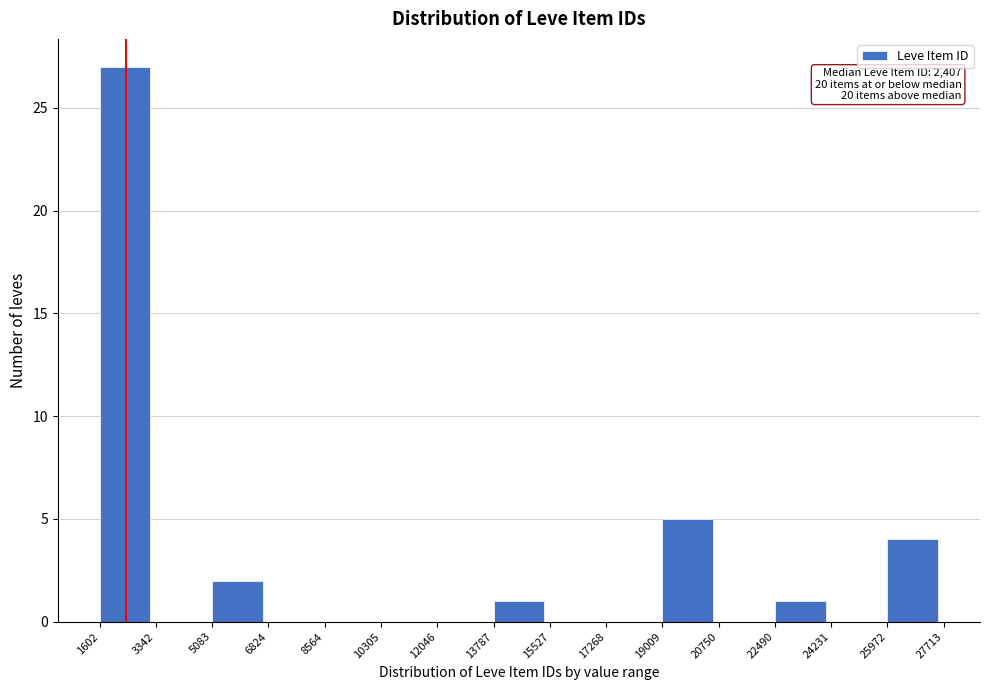

Which range on the x-axis has the tallest bar?

1602 to 3342